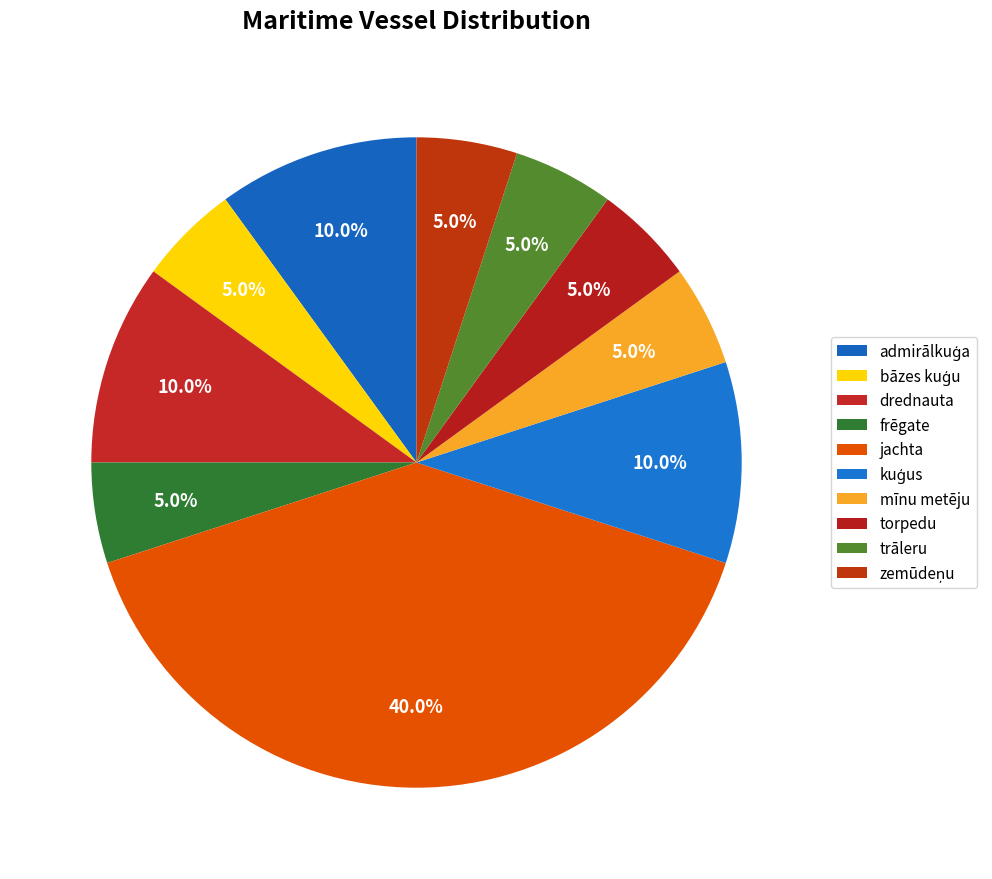

Is there a majority slice in this chart?

No